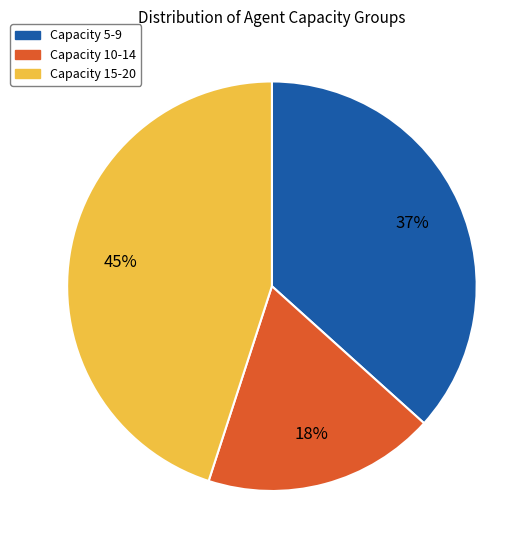

True or false: Capacity 5-9 accounts for 37% of the total.

True